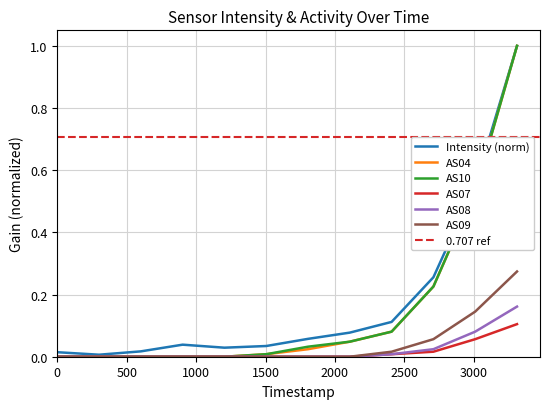

True or false: AS04 and Intensity cross at least once.

False